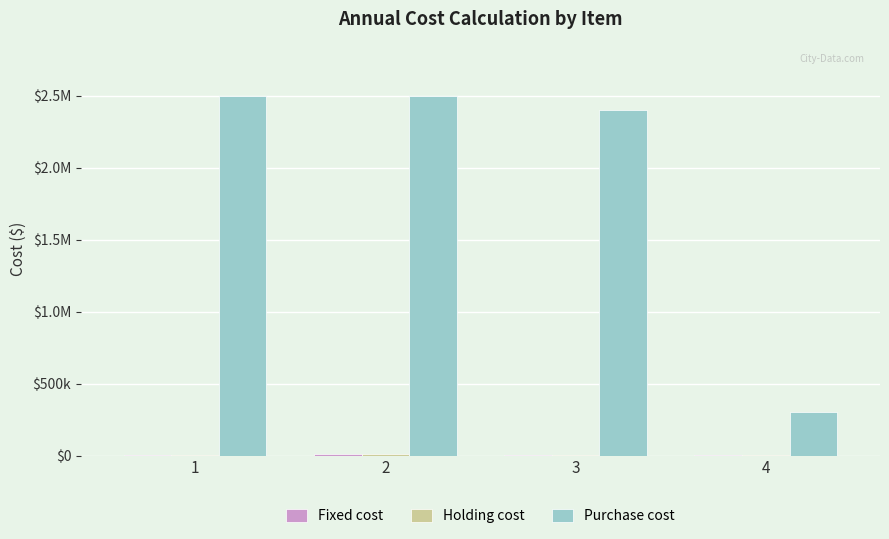

Are the bars grouped side by side (vs. stacked)?

Yes